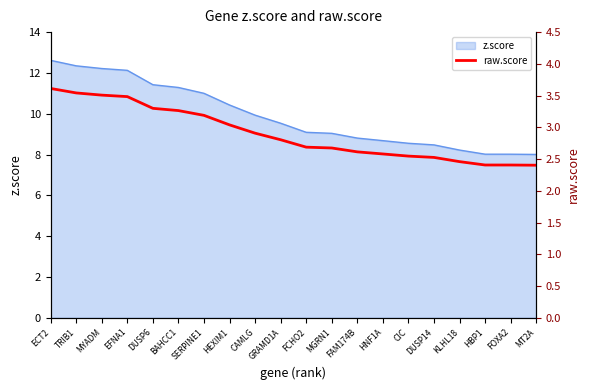

What is the minimum value for z.score?

8.0